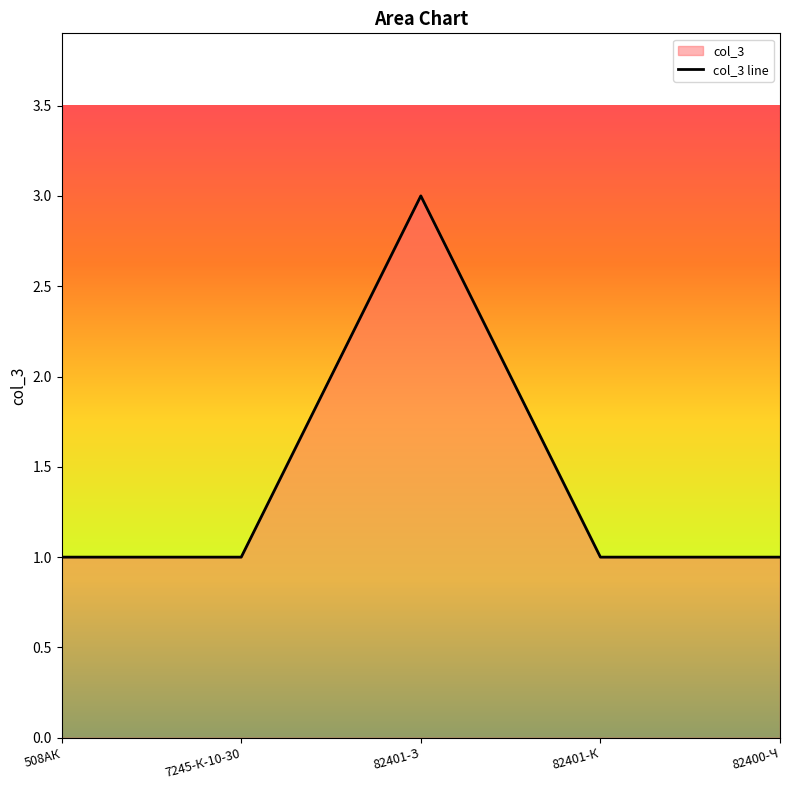

Reading left to right, extract all data points from this chart.

508АК=1	7245-К-10-30=1	82401-З=3	82401-К=1	82400-Ч=1